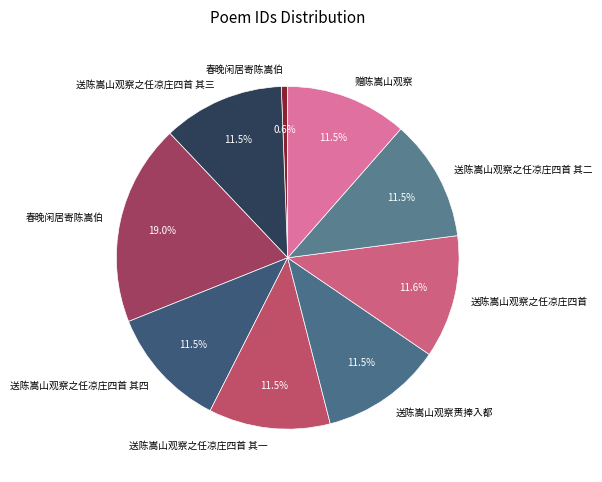

Which slice is the largest?

春晚闲居寄陈嵩伯